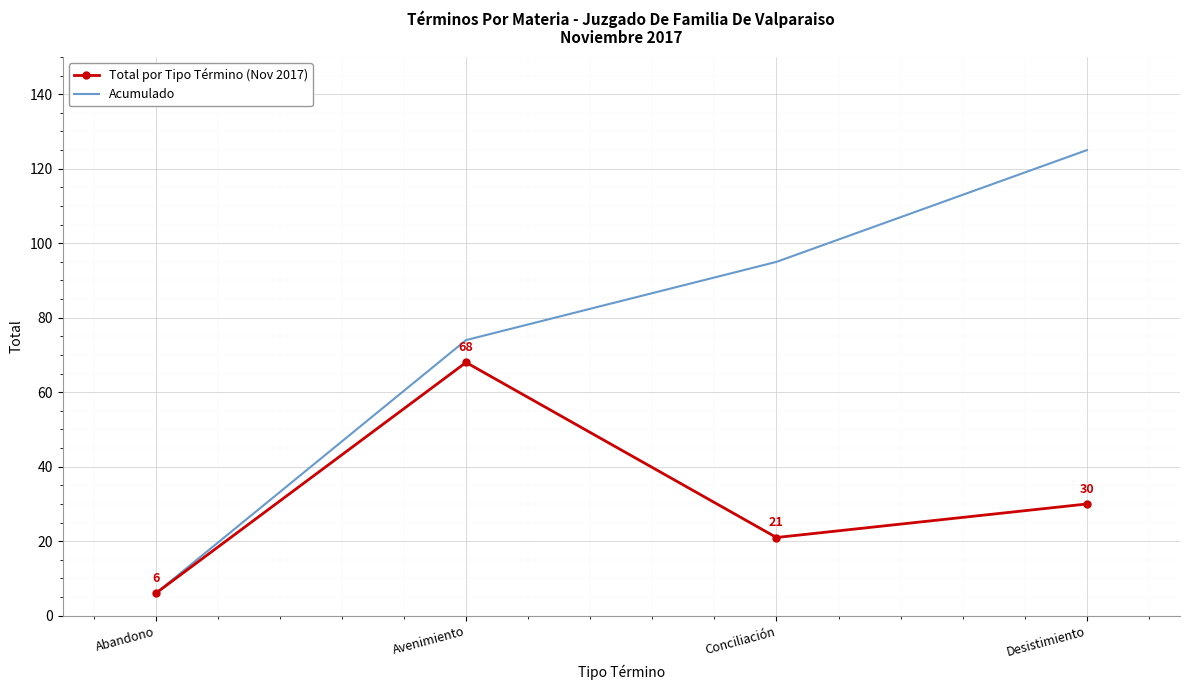

Which series has the widest spread of values?

Acumulado